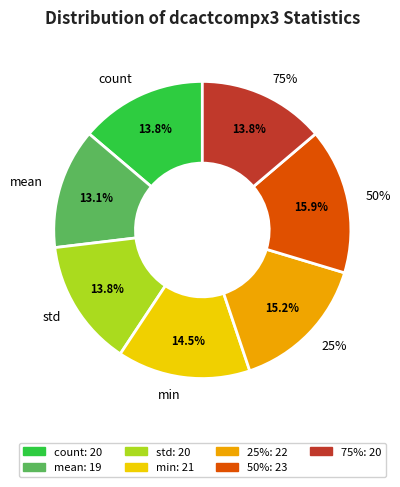

Does std account for over 50% of the chart?

No